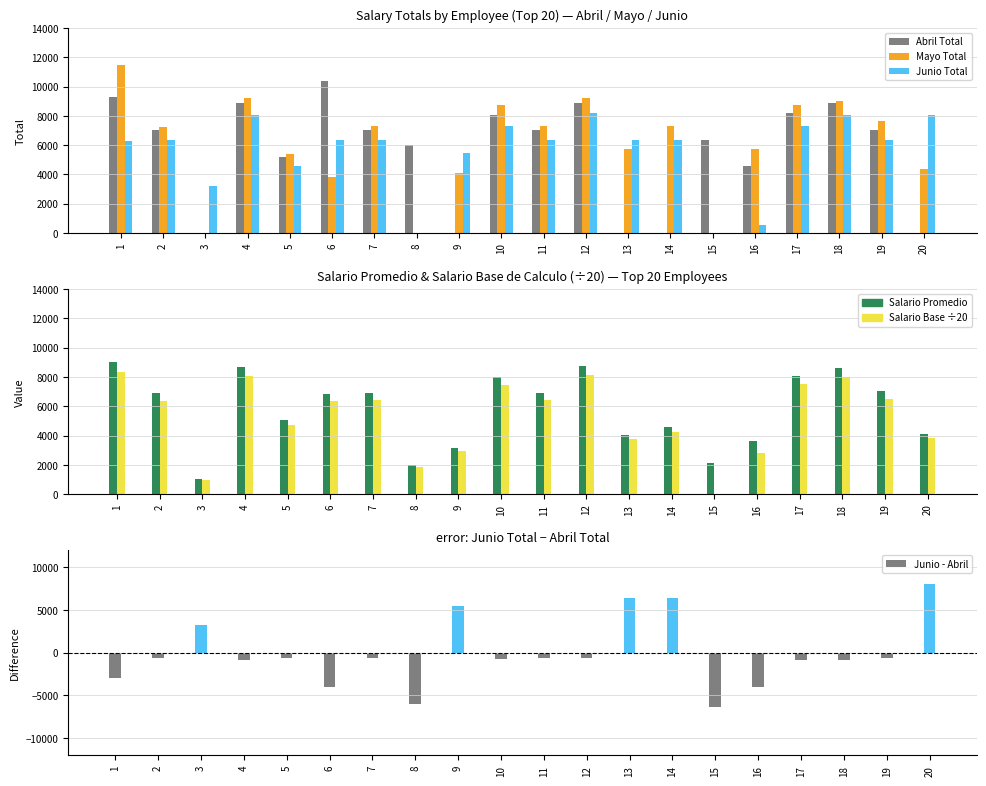

What is the difference between the second highest and minimum values in the Junio Total series?

8033.6